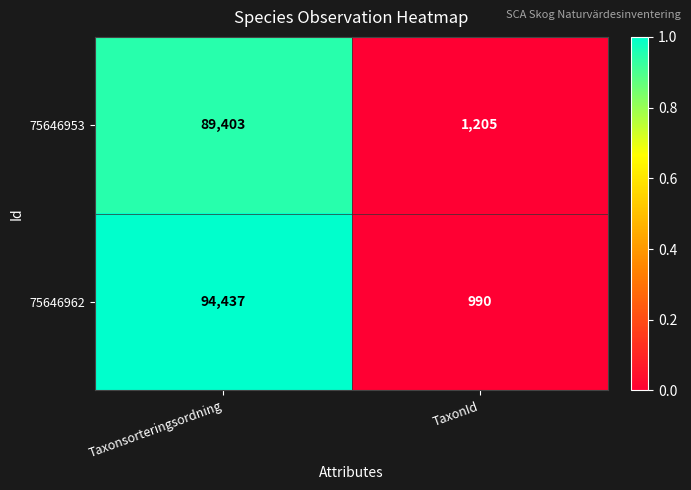

What is the approximate value of 75646962 at Taxonsorteringsordning, to the nearest 50?

94450